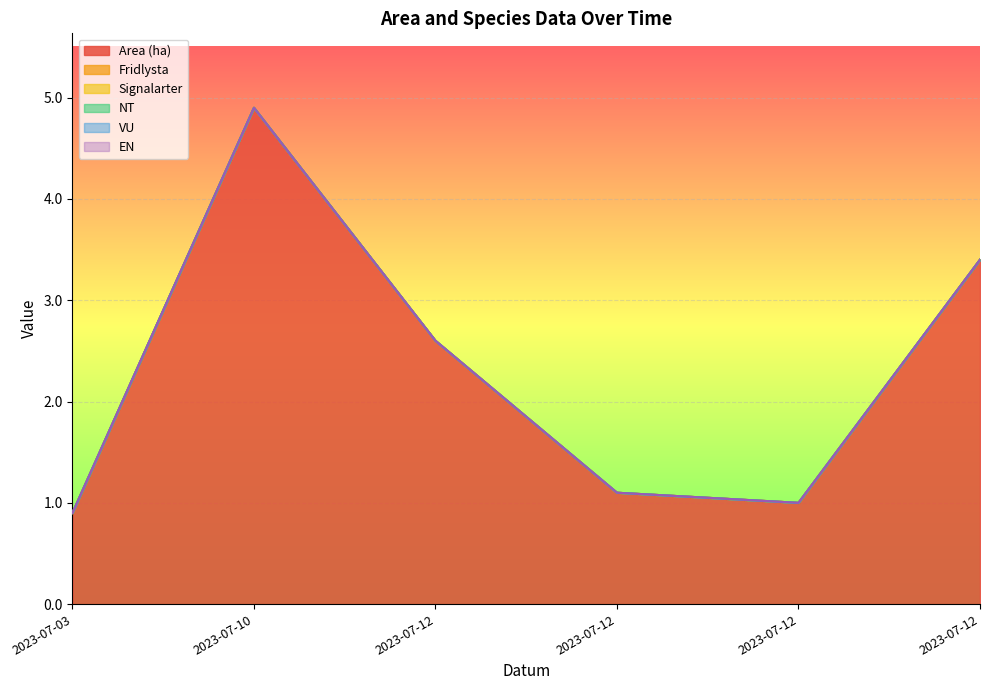

At which category is the sum across all series the highest?

2023-07-10